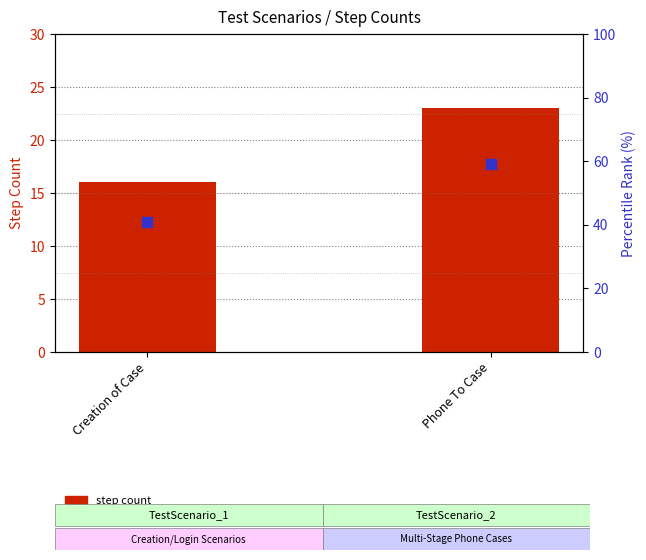

Is the value of step count at Phone To Case greater than the value of percentile rank within sample at Creation of Case?

No